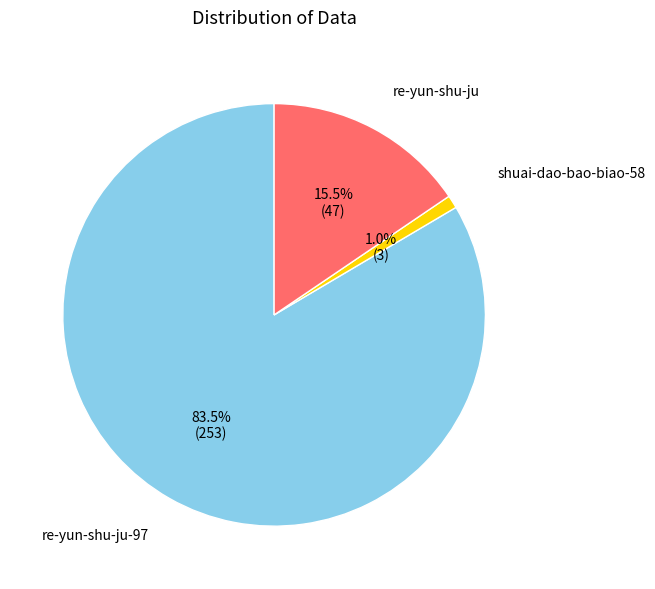

Is there a majority slice in this chart?

Yes